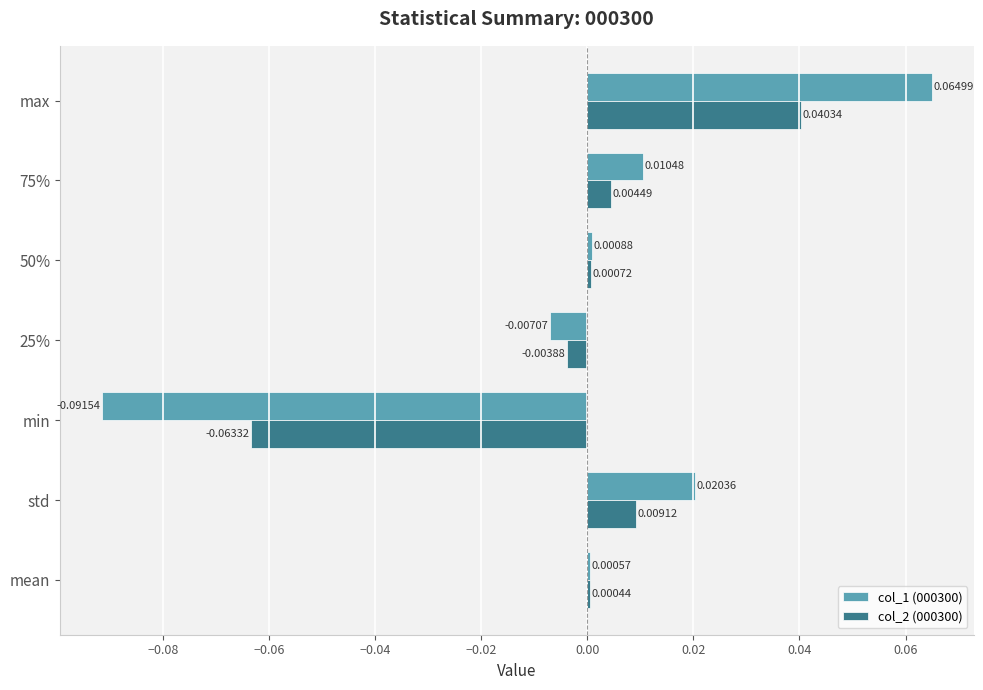

Where is col_1 (000300) nearest to the value 0?

mean